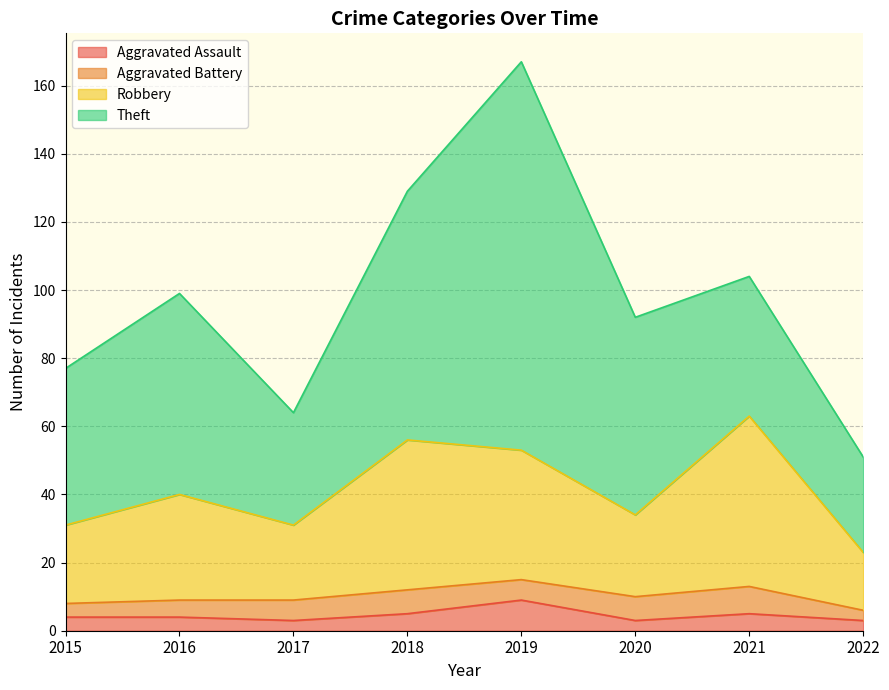

Is the value of Robbery at 2022 greater than the value of Aggravated Assault at 2015?

Yes